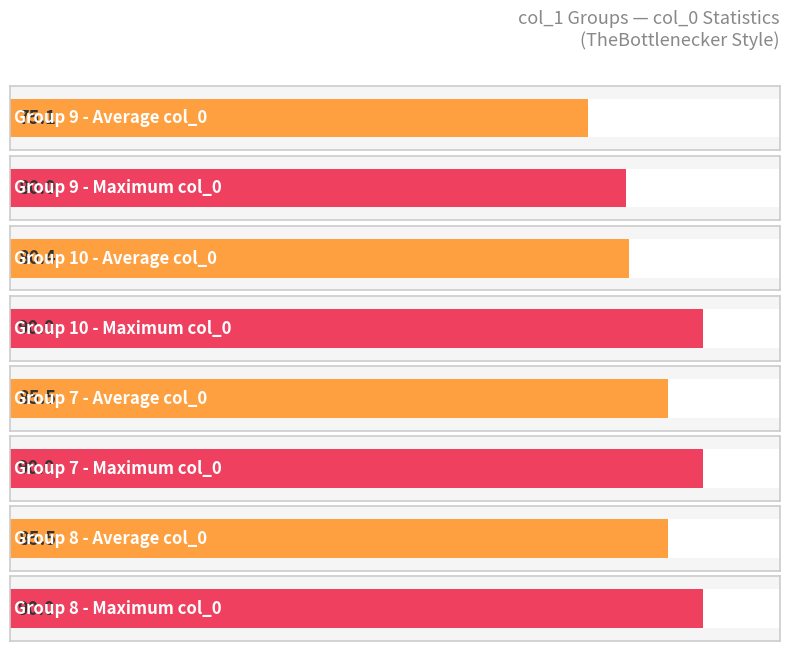

What is the total value across all series at 10?

169.5